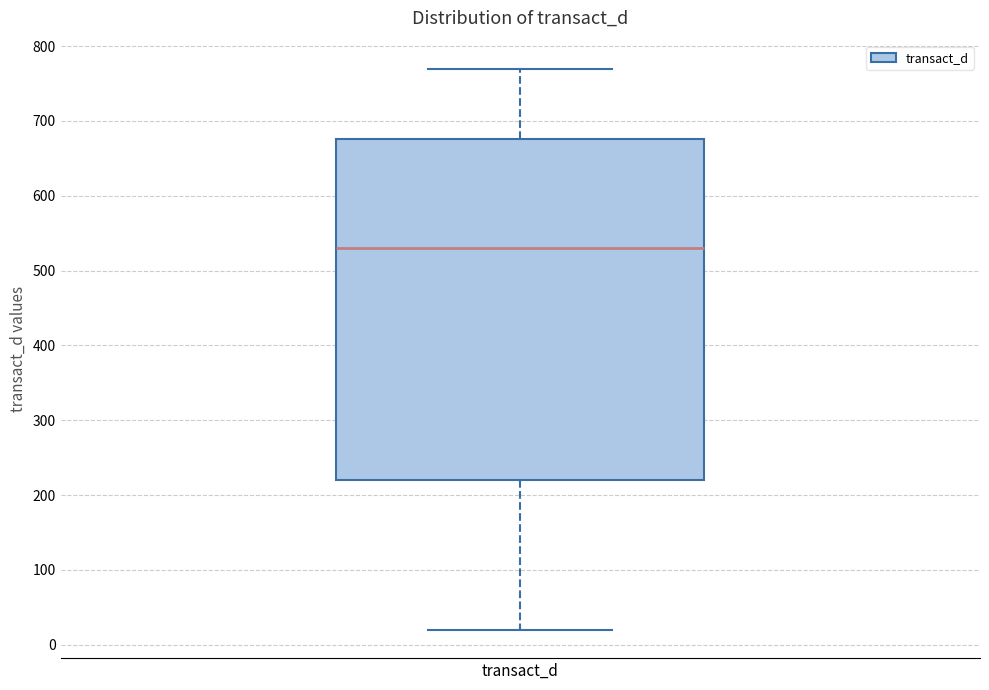

Transcribe this box plot: give where the median line is, the range the box spans, and where the two whiskers end, as read against the y-axis. The values are not printed on the chart, so give them approximately, as read against the axis.

median 530, box 220 to 680, whiskers 20 to 770